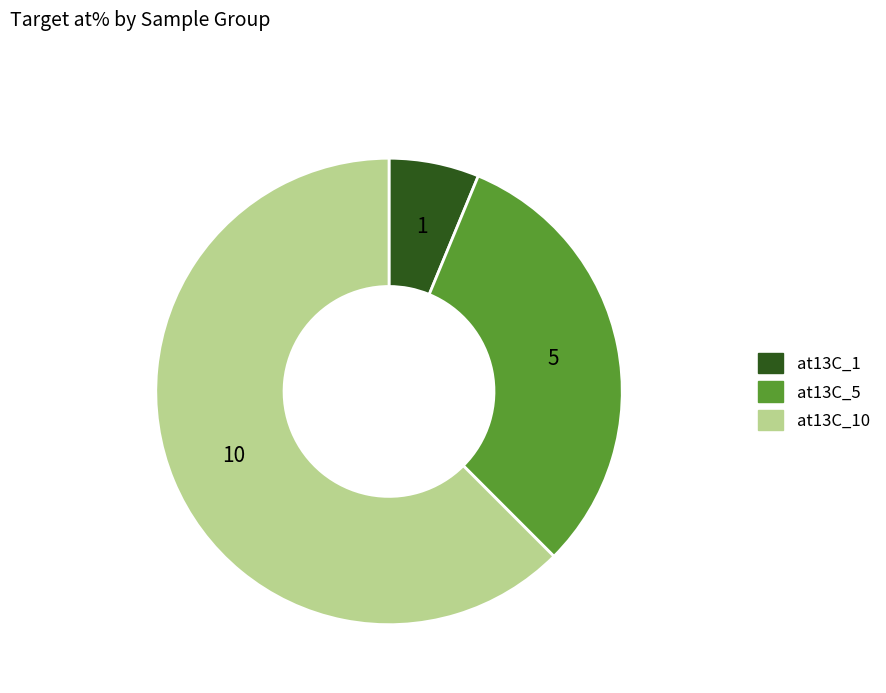

Is at13C_10 the majority of the pie?

Yes